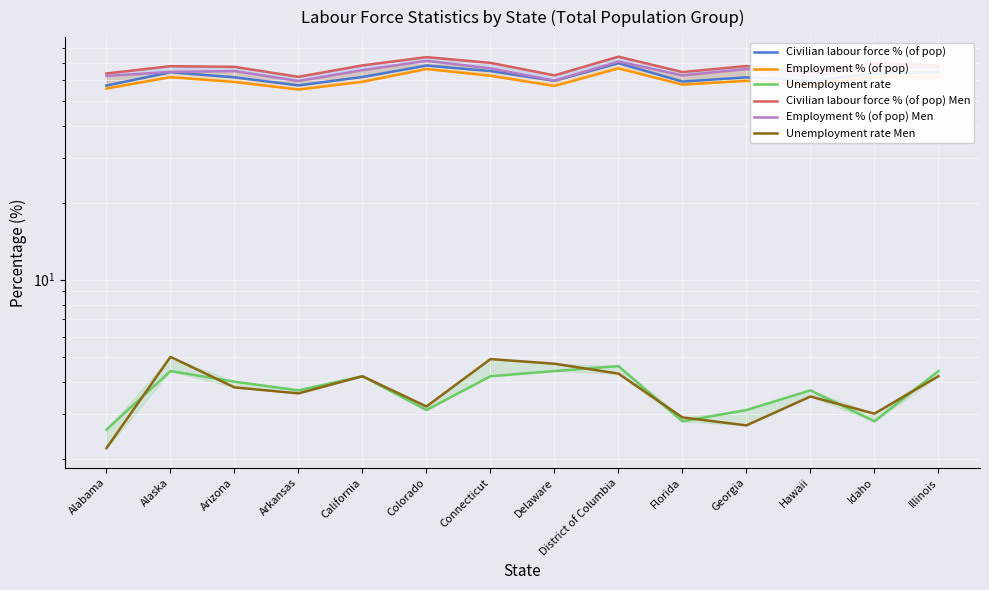

What is the label of the 10th point from the right?

California